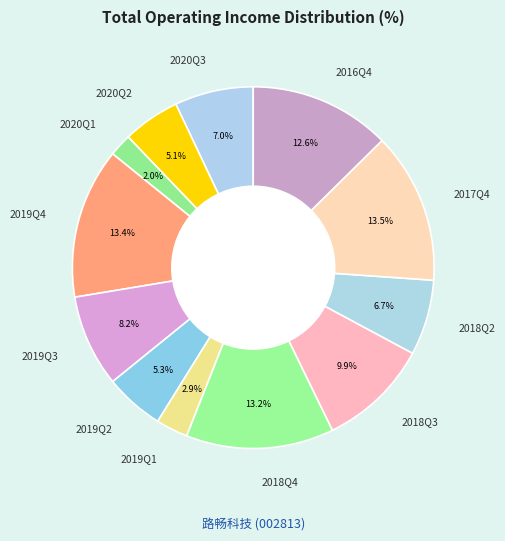

Count the number of slices in the pie.

12